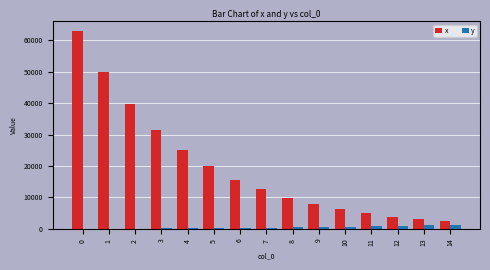

At which label is x closest to 32679?

3